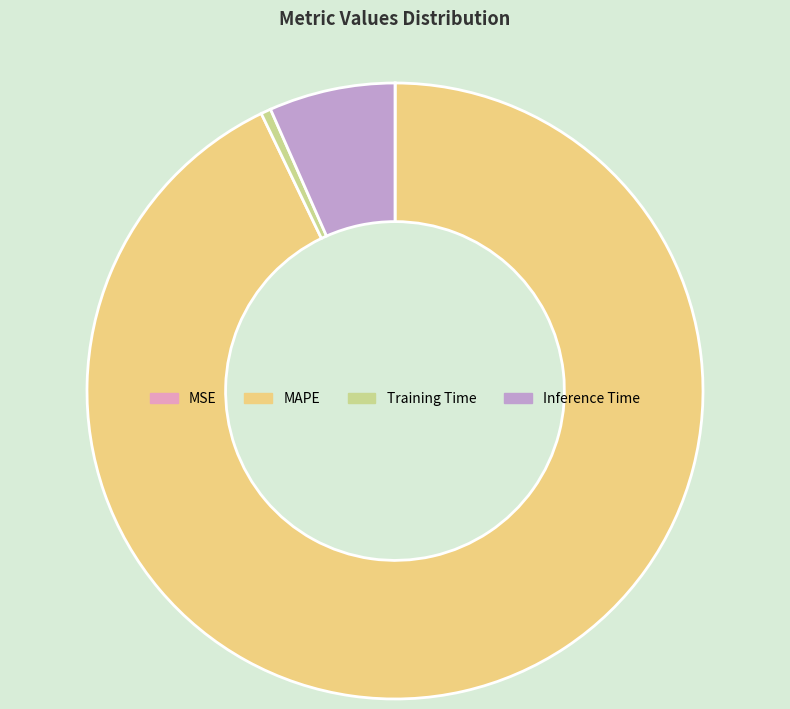

Does MAPE account for over 50% of the chart?

Yes